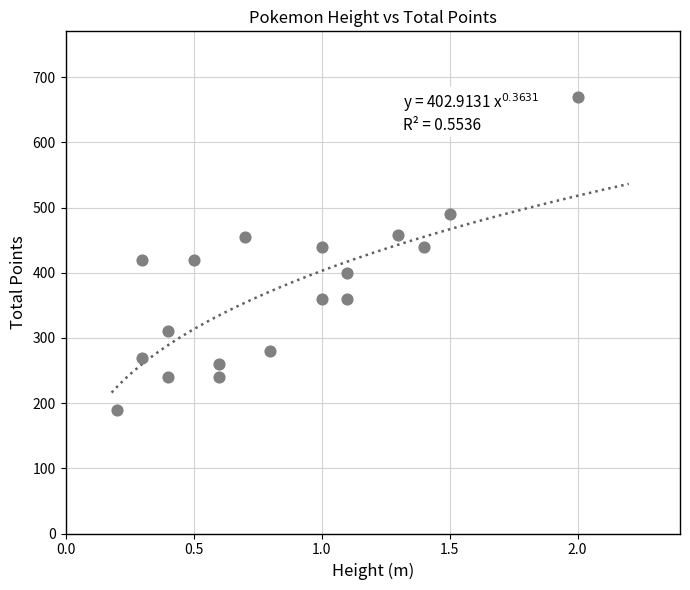

What is the range of Y values (max minus min)?

480